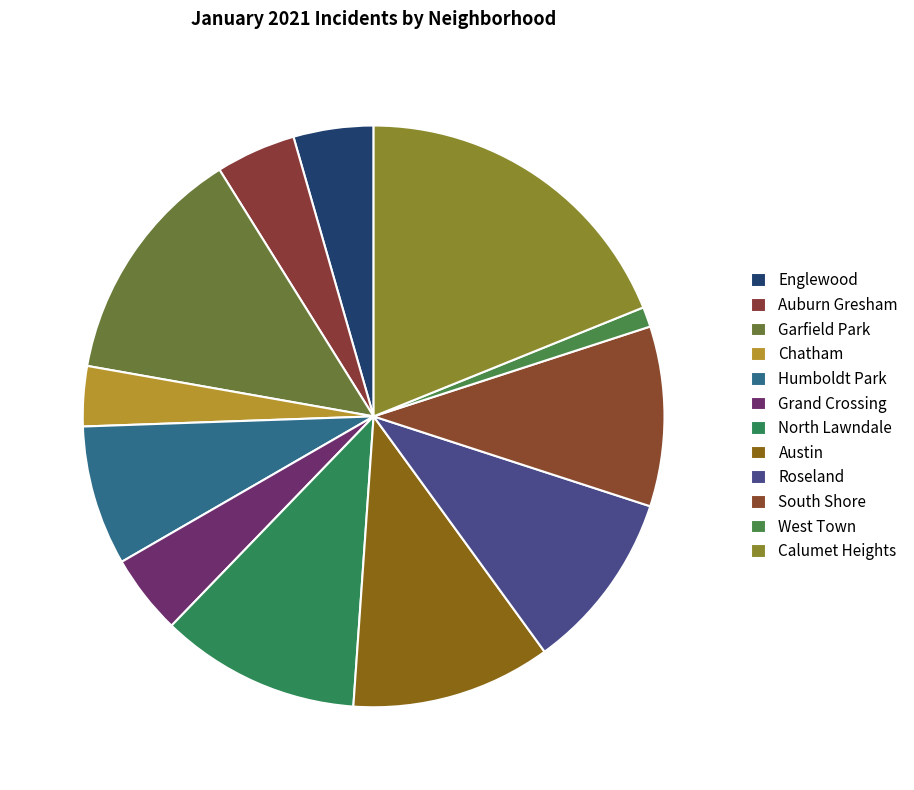

Is there a majority slice in this chart?

No